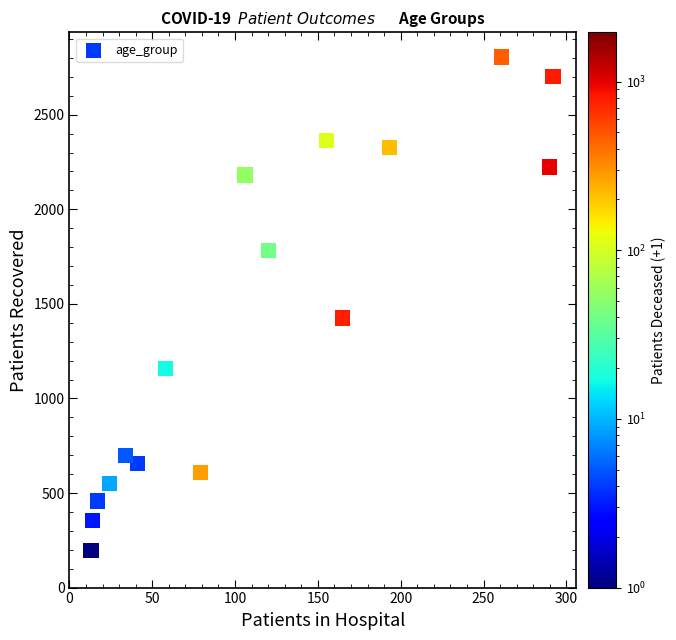

What is the range of X values (max minus min)?

279